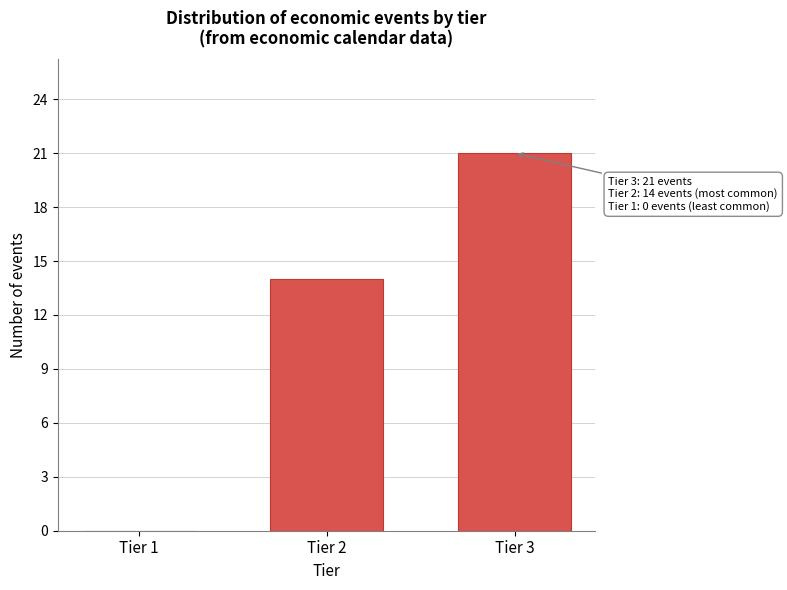

Reading left to right, list all the values displayed in this chart.

Tier 1=0	Tier 2=14	Tier 3=21